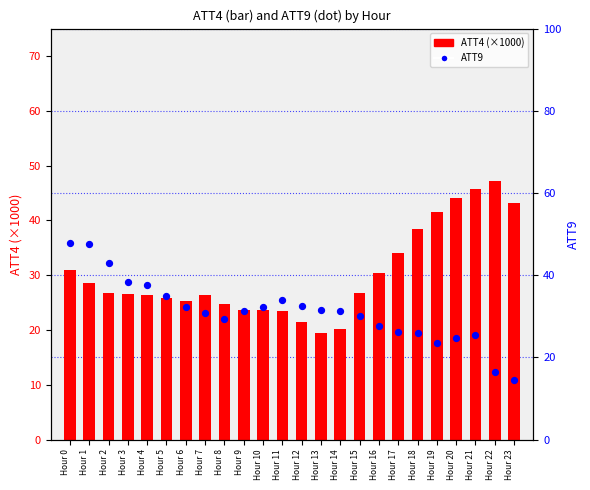

At how many categories does at least one series exceed 20?

24